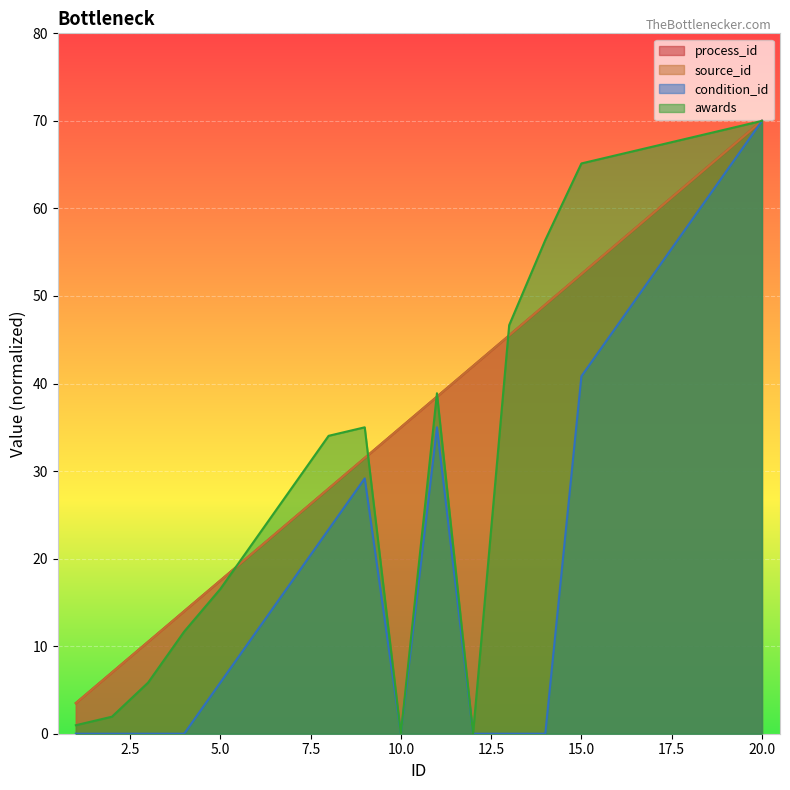

What is the maximum value for source_id?

70.0